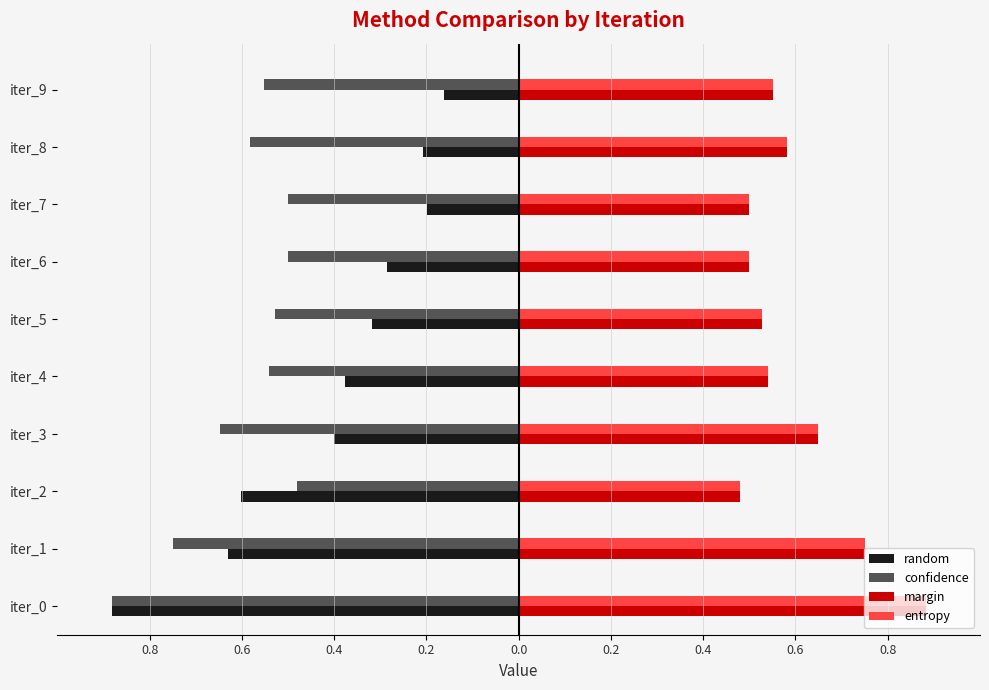

How many margin values are between 0 and 1?

10